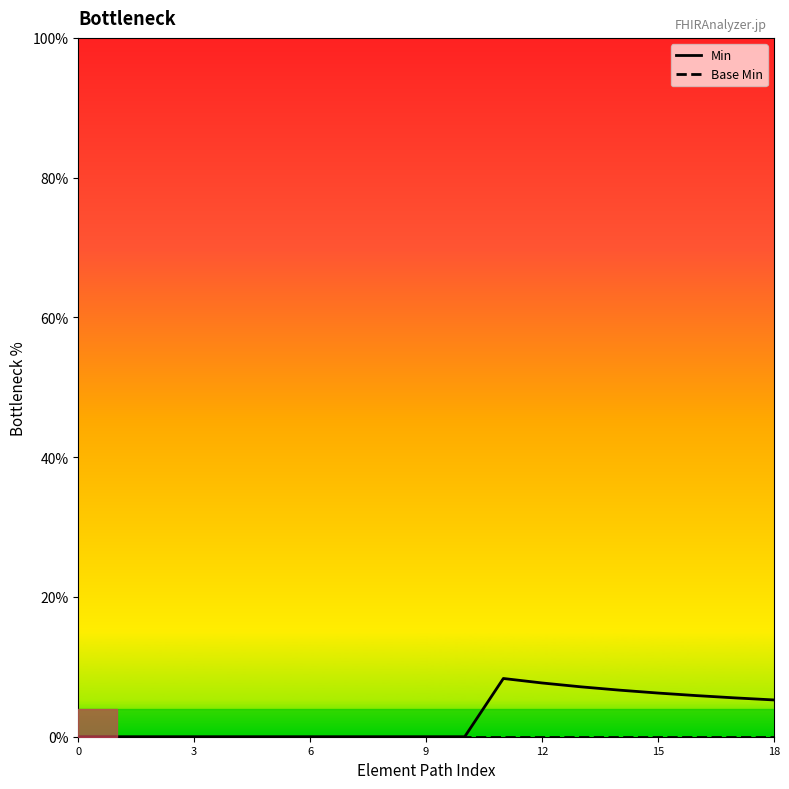

What is the difference between the second highest and minimum values in the Min series?

0.1